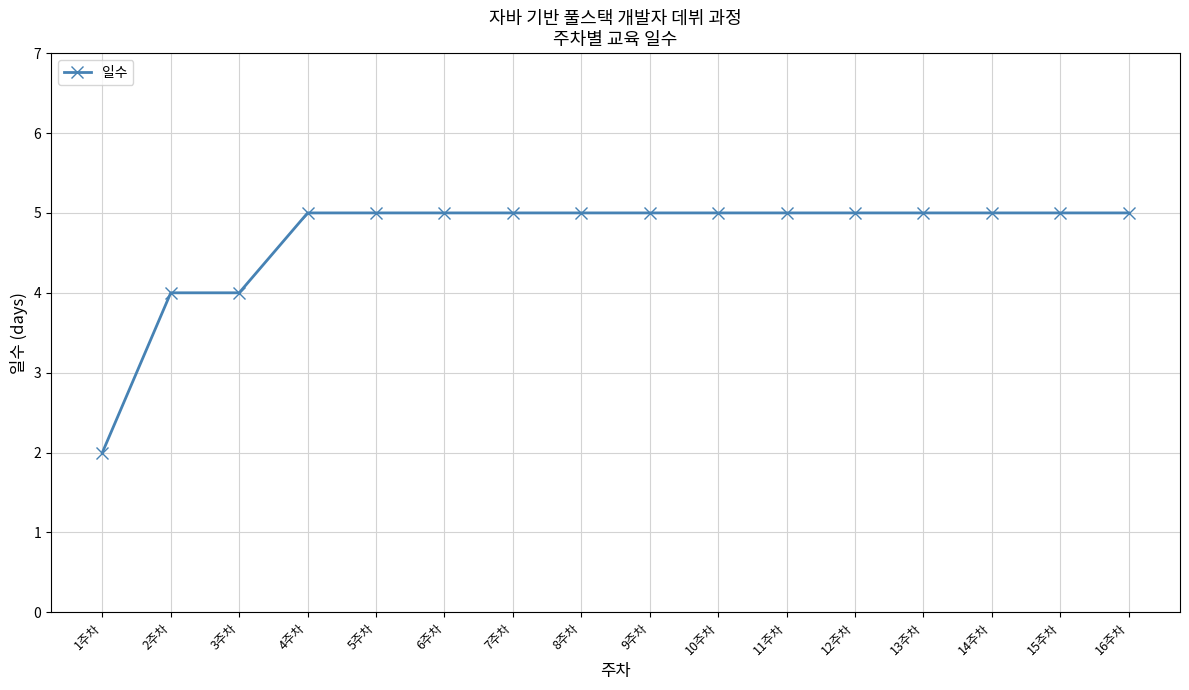

What is the difference between the maximum and second lowest values?

1